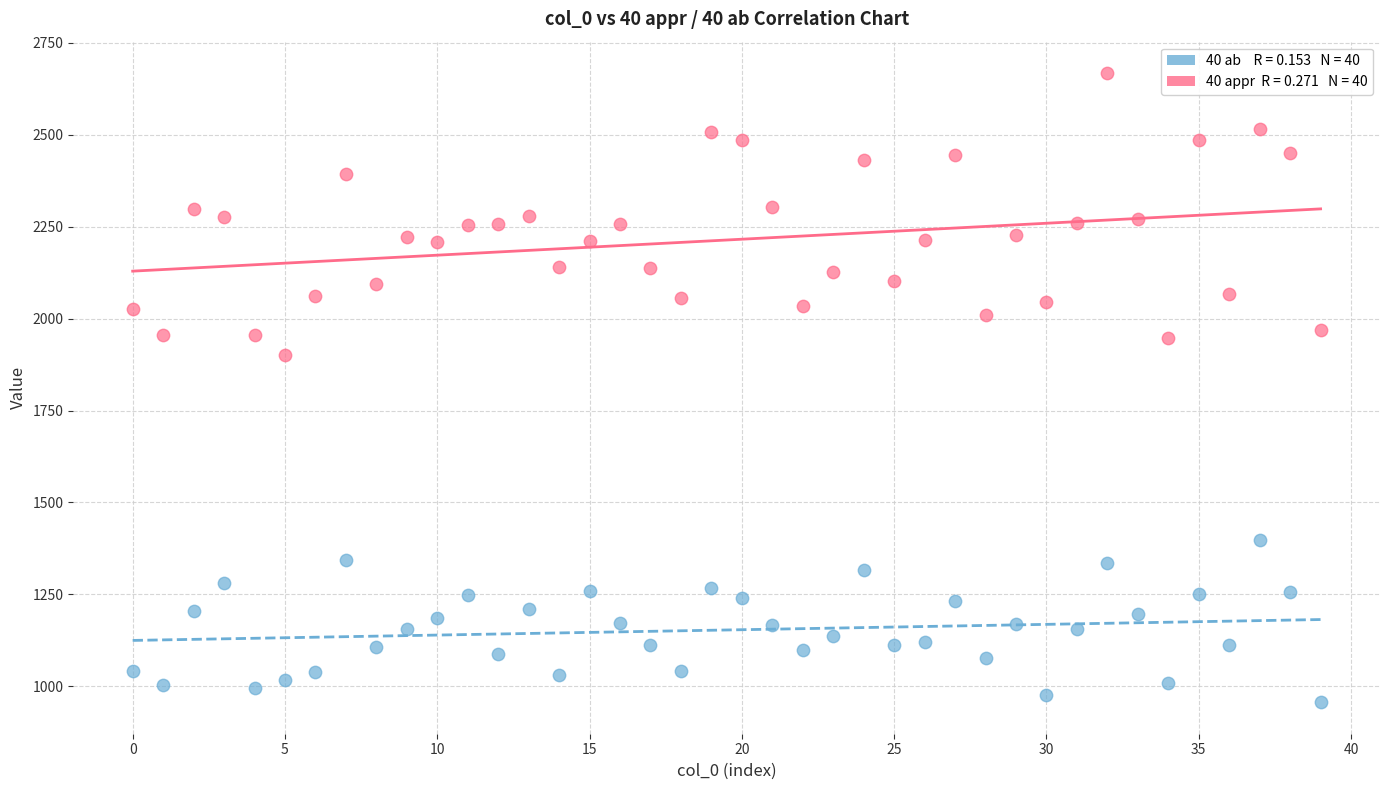

Across all data points, what is the range of Y values (max minus min)?

1710.1